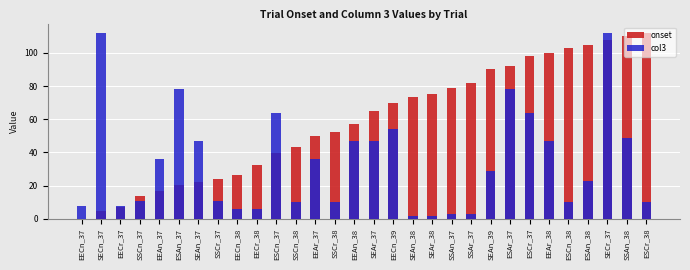

Between SSCn_37 and EEAr_38, which series saw the biggest shift?

onset